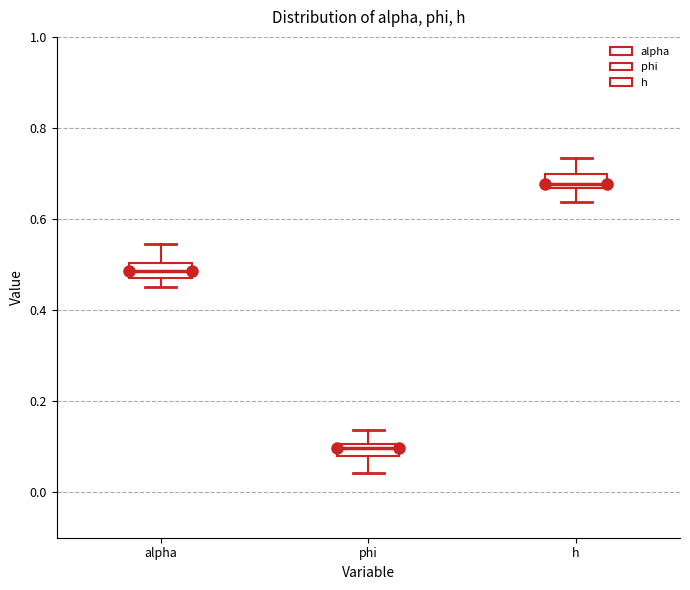

Which box has the highest median line?

h